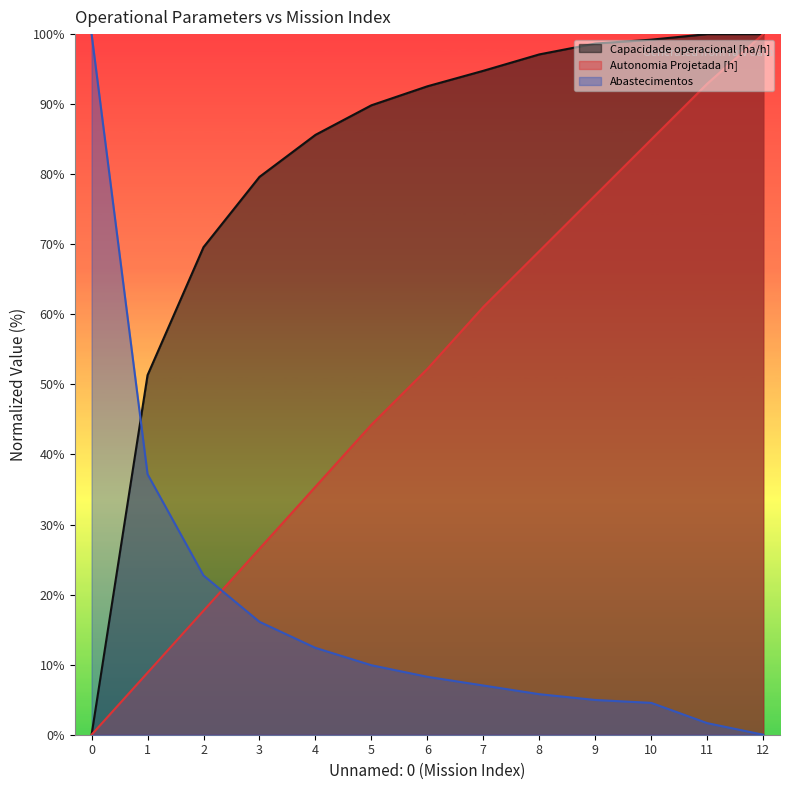

Is it true that Autonomia Projetada [h] equals 91.0 at 7?

False